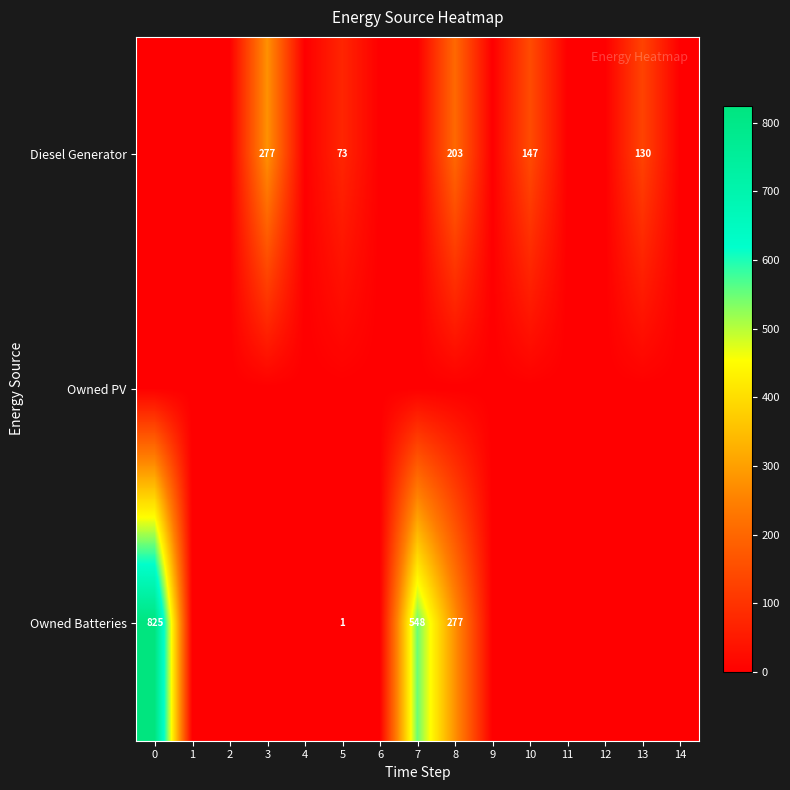

The value of Owned Batteries at 5 is 2. True or false?

False